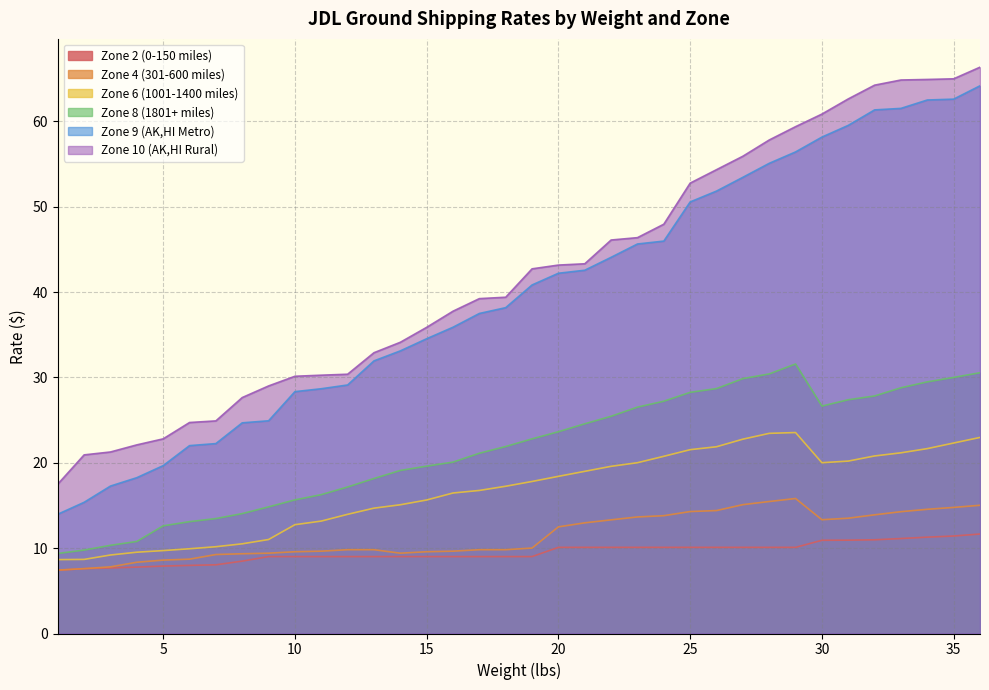

True or false: Zone 6 (1001-1400 miles) and Zone 10 (AK,HI Rural) cross at least once.

False